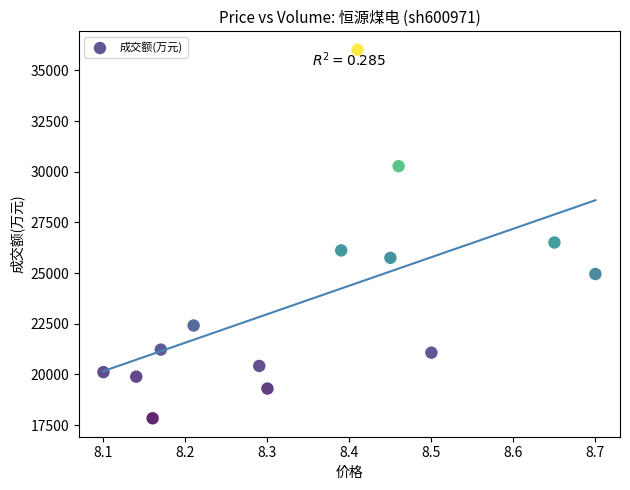

What is the range of Y values (max minus min)?

18184